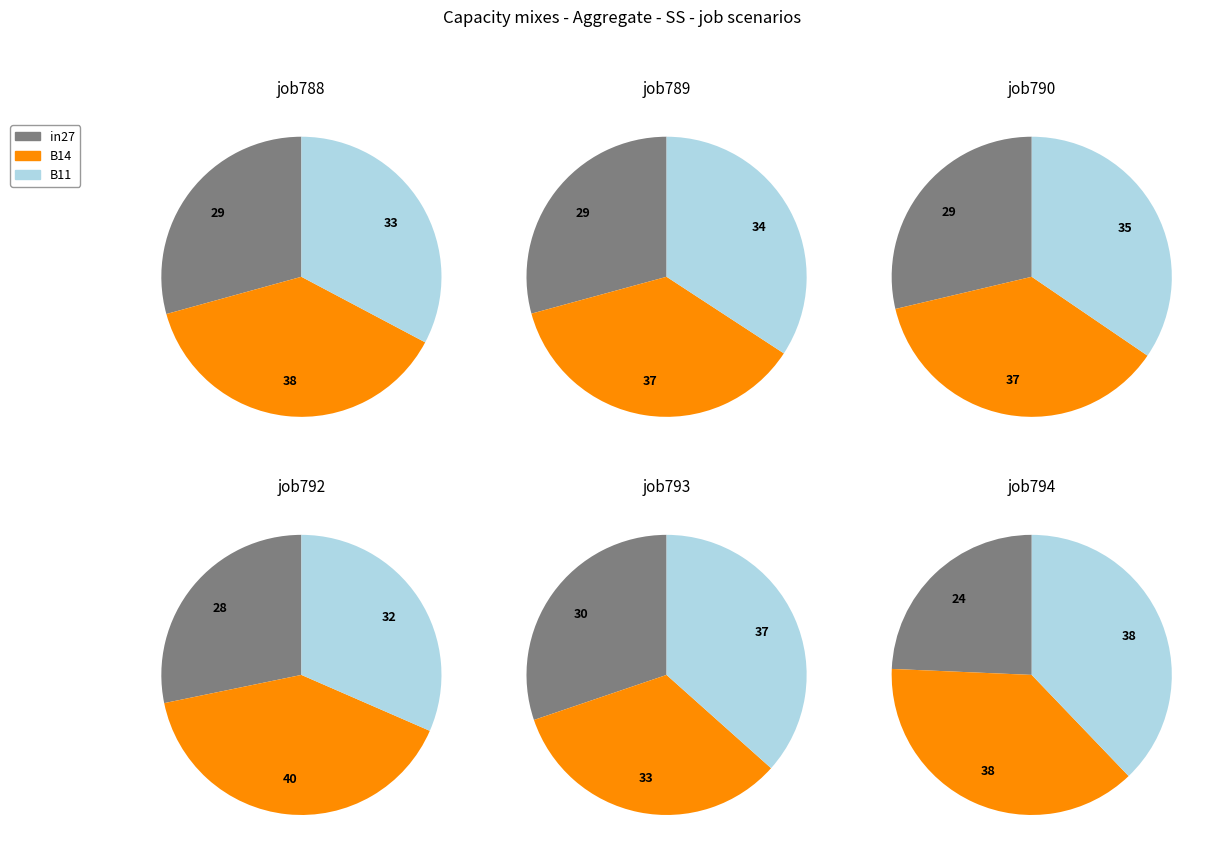

True or false: B11 accounts for 49% of the total.

False